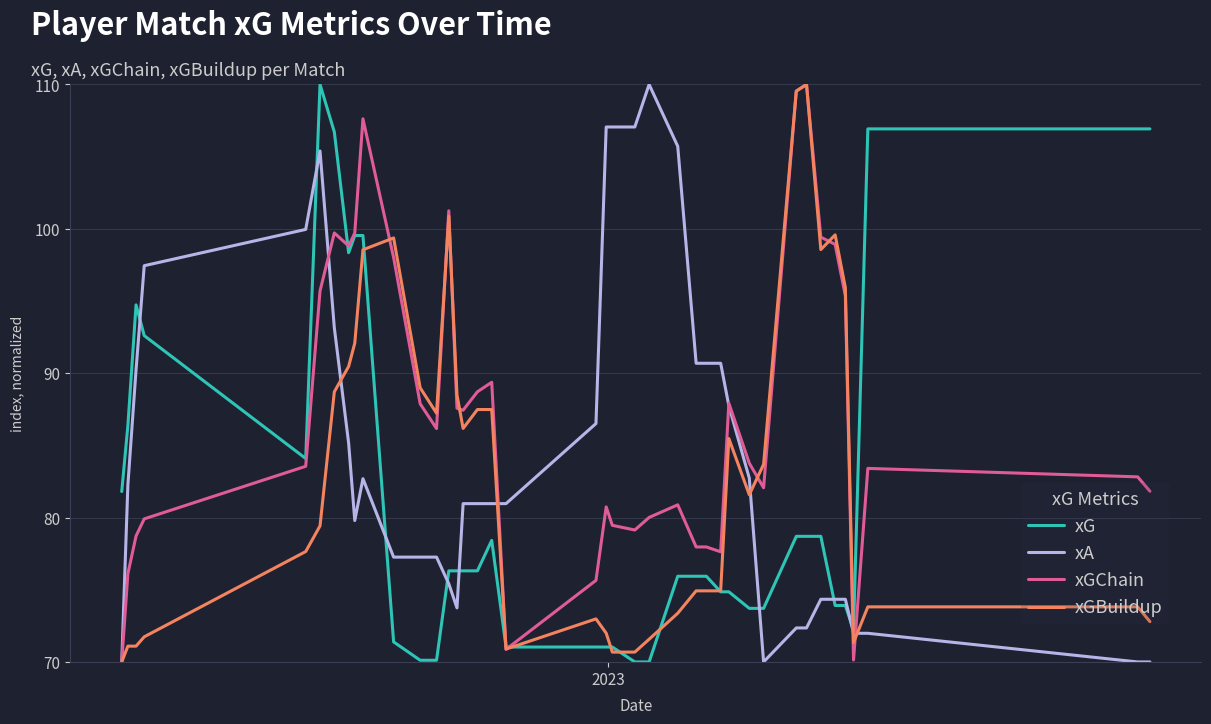

List the series in order of their overall mean, highest first.

xGChain, xA, xGBuildup, xG